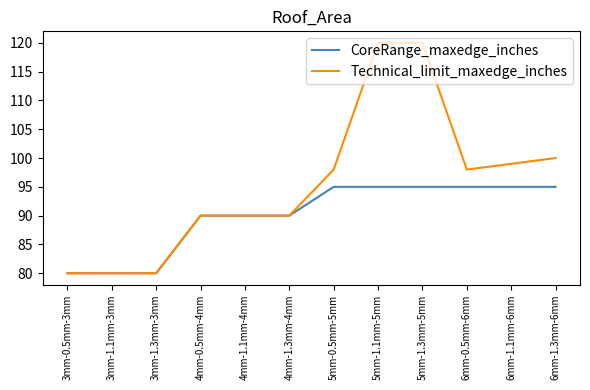

Which series has the widest spread of values?

Technical_limit_maxedge_inches